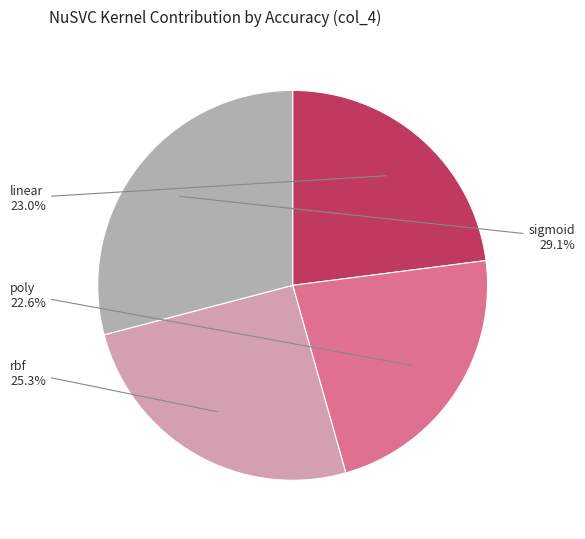

To the nearest percent, what percentage of the pie is sigmoid?

29%